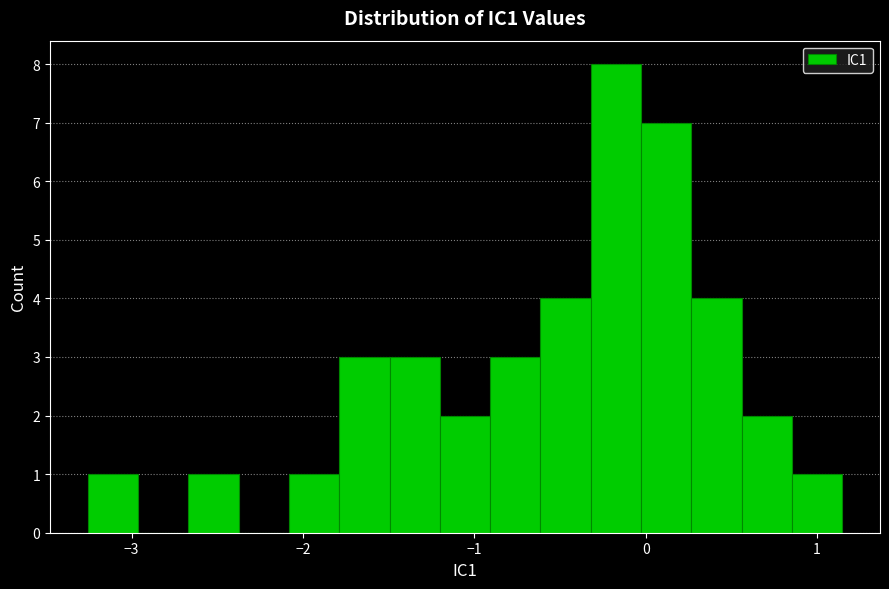

Read against the x-axis, roughly where is the centre of the tallest bar?

-0.2